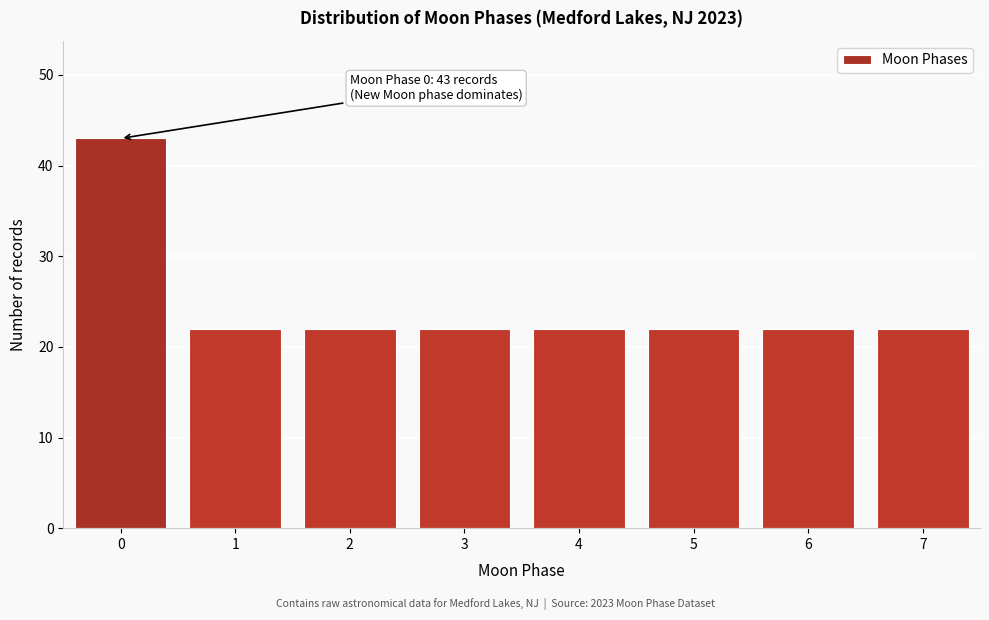

Reading left to right, transcribe all the data shown in this chart.

43	22	22	22	22	22	22	22